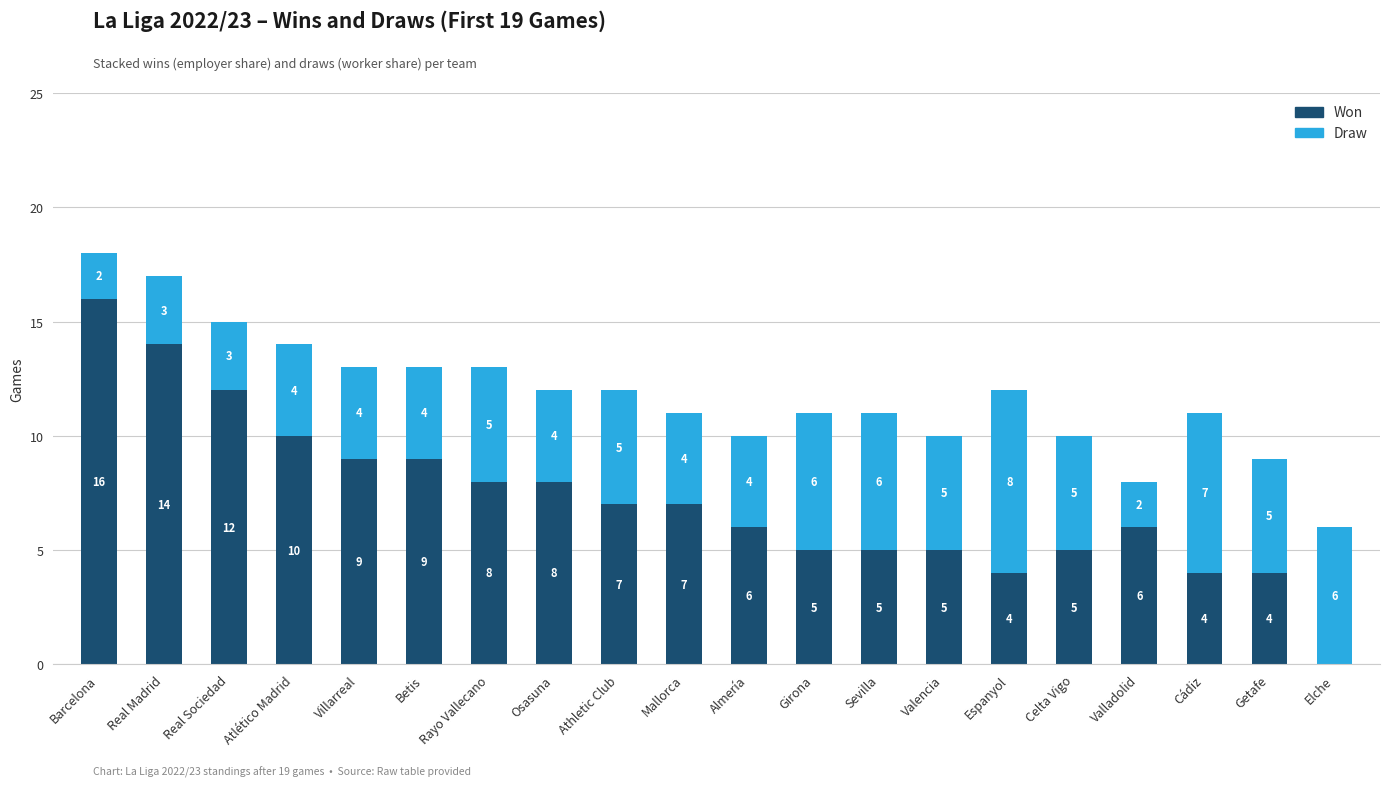

What is the highest value of the Won series?

16